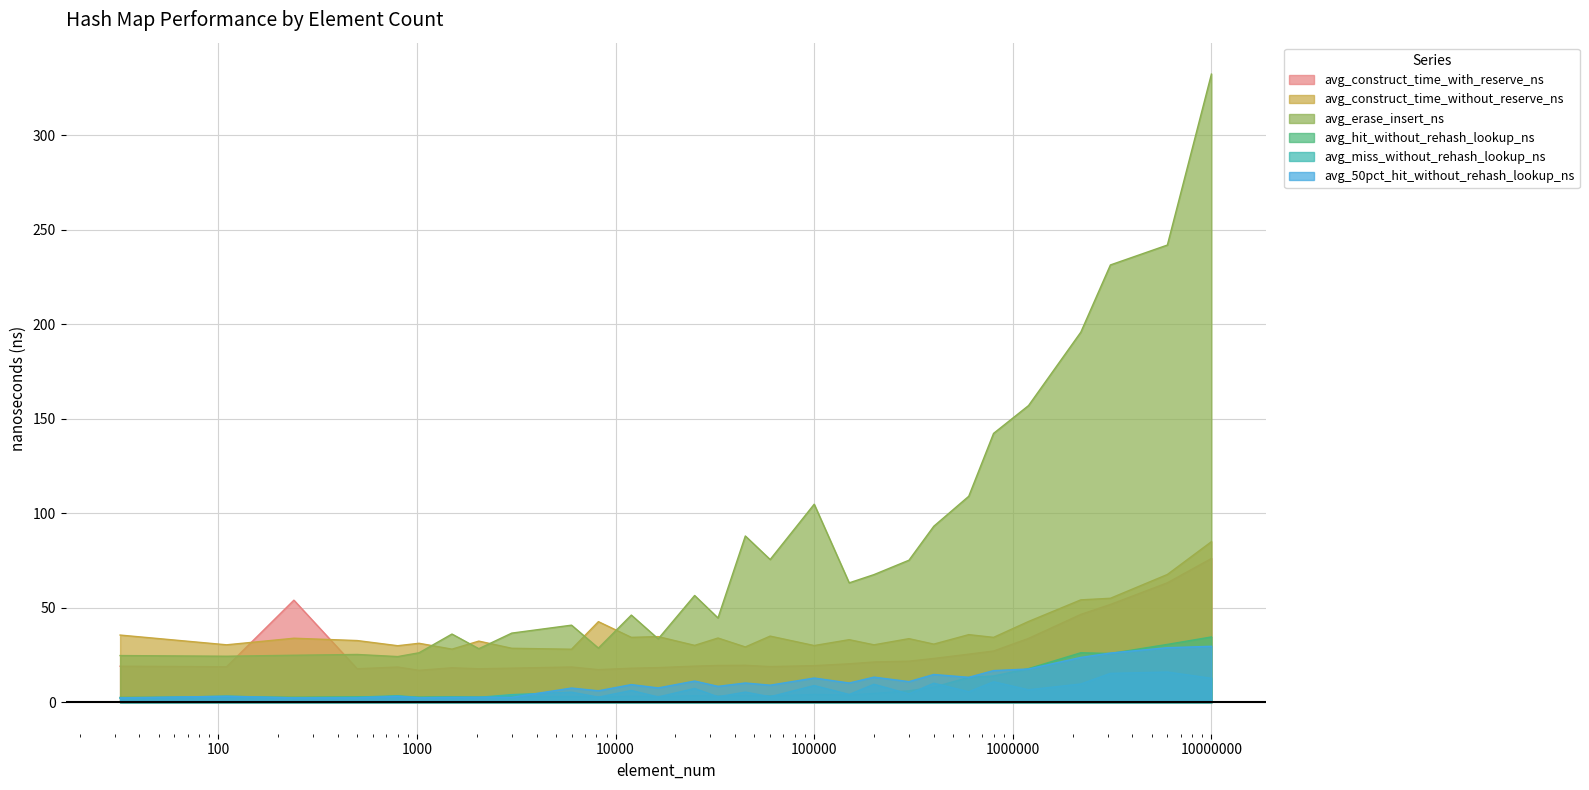

Which category has the highest value across all series?

10000000